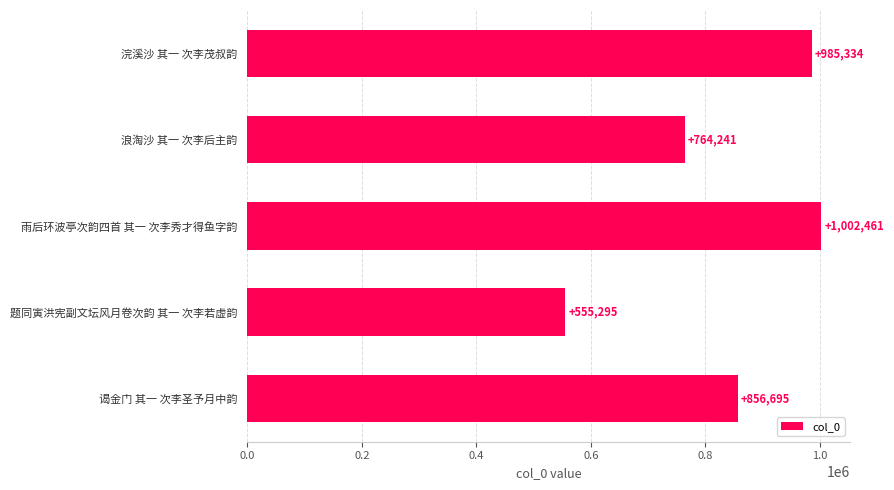

What is the sum of all values?

4164026